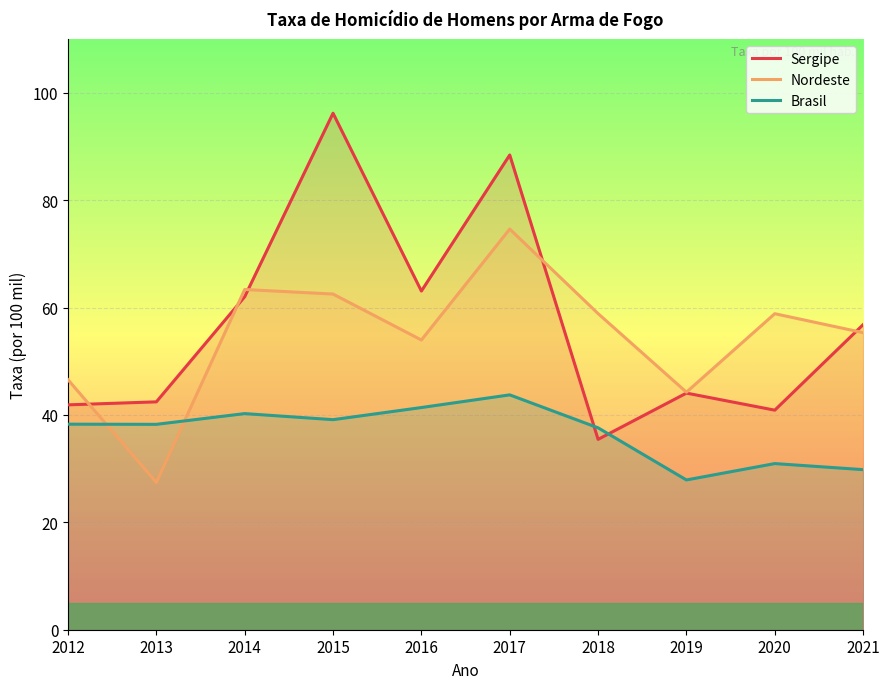

Reading right to left, what are all the values shown in this chart?

Sergipe: 2021=56.8	2020=40.9	2019=44.1	2018=35.5	2017=88.4	2016=63.1	2015=96.2	2014=62.0	2013=42.5	2012=41.9
Nordeste: 2021=55.3	2020=58.9	2019=44.2	2018=58.9	2017=74.6	2016=54.0	2015=62.5	2014=63.4	2013=27.4	2012=46.6
Brasil: 2021=29.8	2020=30.9	2019=27.9	2018=37.6	2017=43.8	2016=41.4	2015=39.1	2014=40.3	2013=38.3	2012=38.3